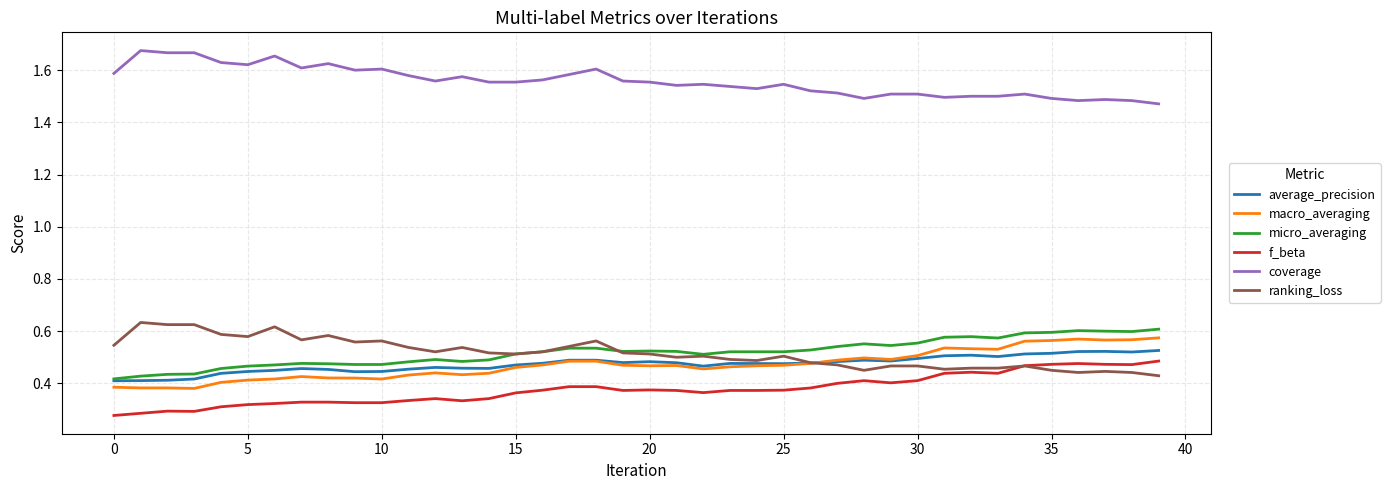

Which series has the largest total across all categories?

coverage